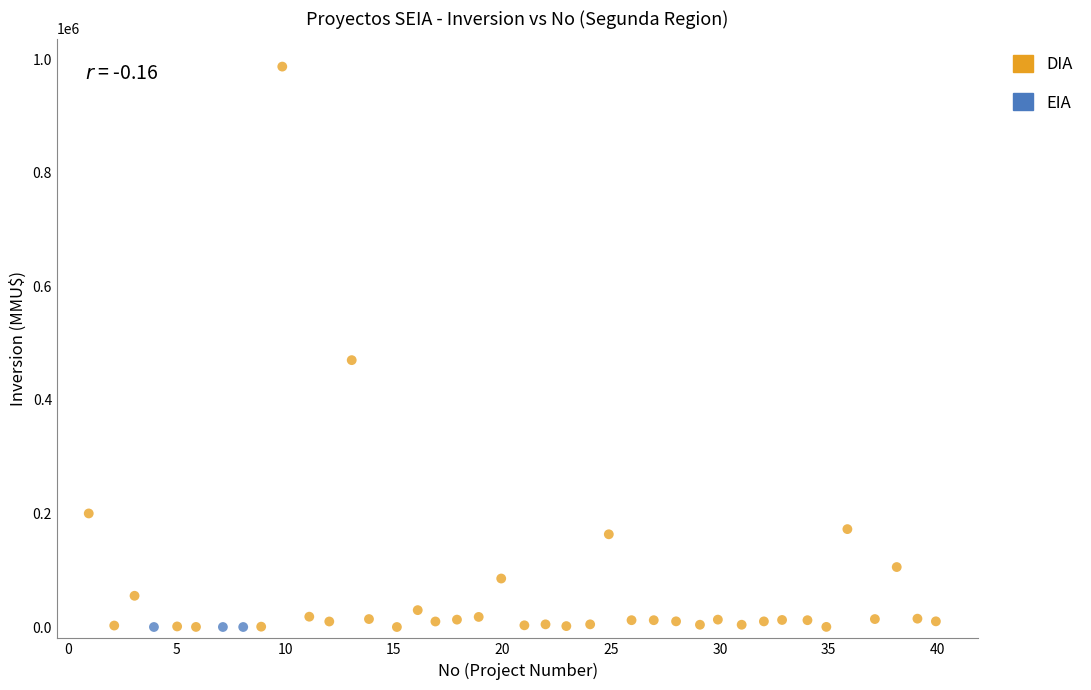

Which series contains the highest Y value?

DIA